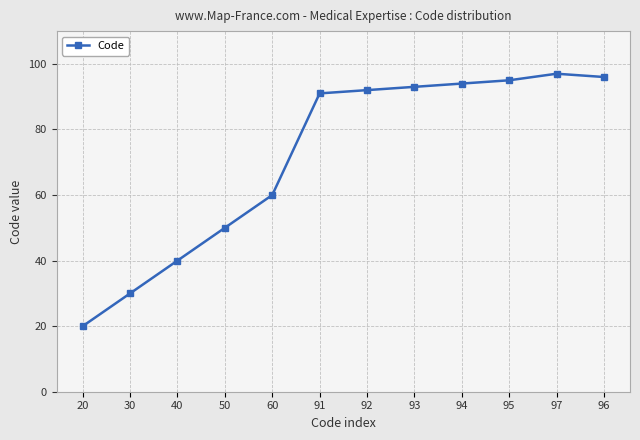

Reading left to right, what are all the values shown in this chart?

20=20	30=30	40=40	50=50	60=60	91=91	92=92	93=93	94=94	95=95	97=97	96=96